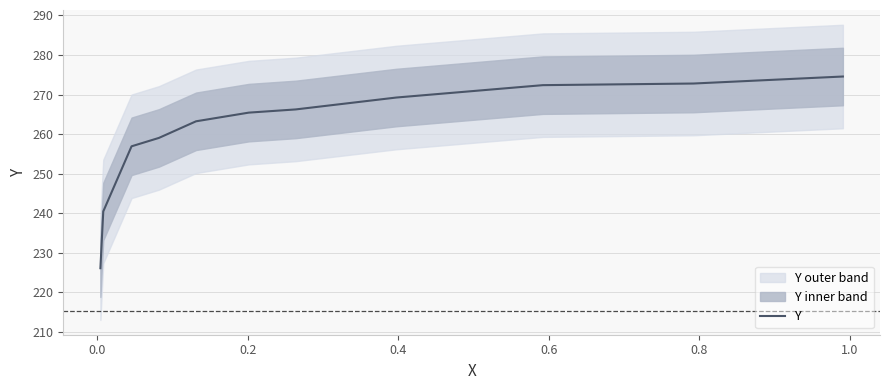

What is the sum of all values?

2866.5